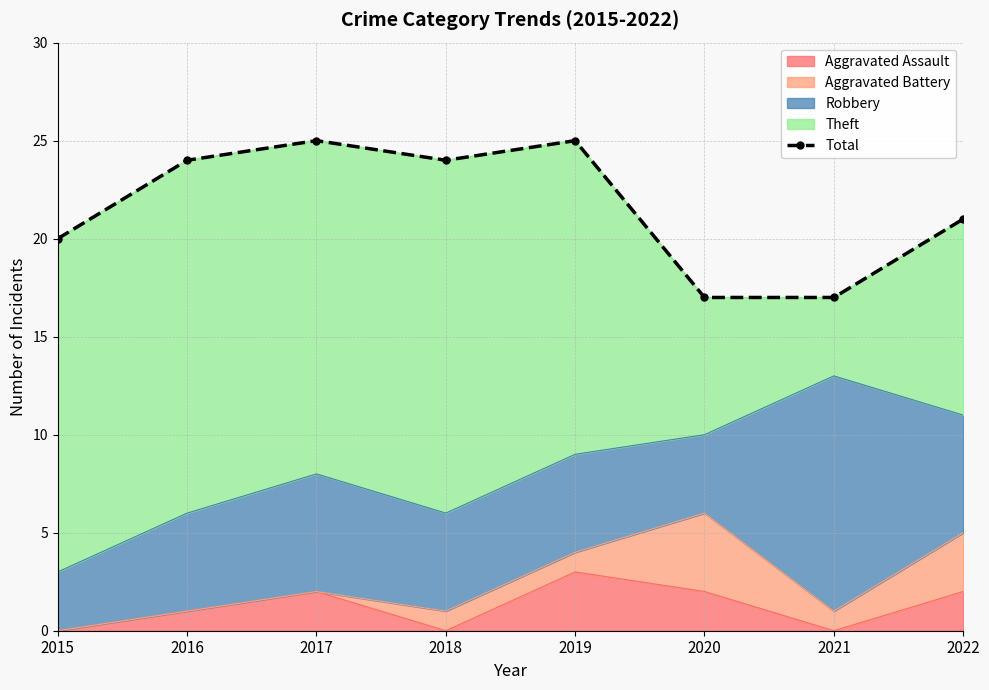

Count the number of values greater than 24.

2